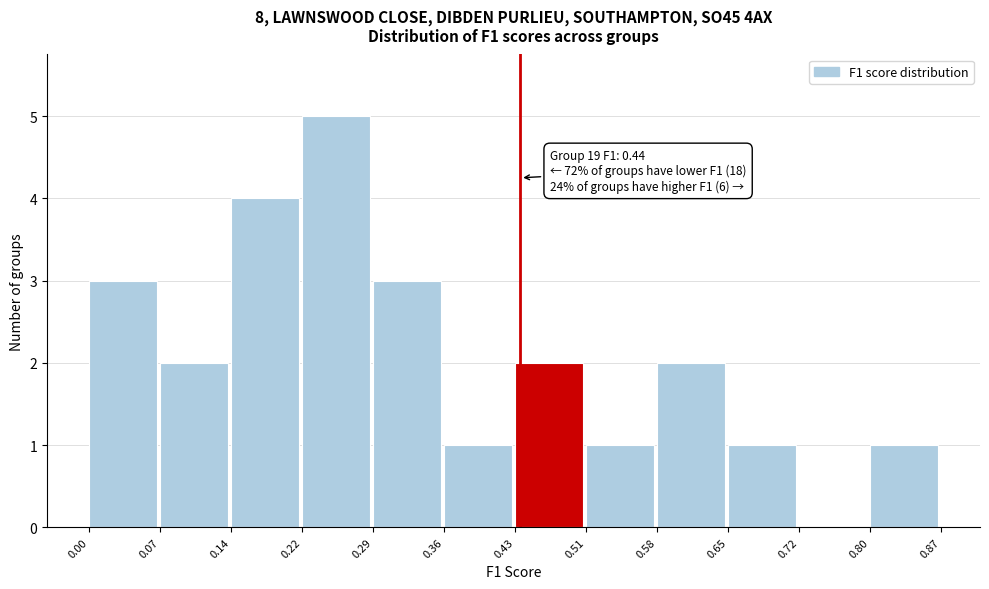

Which range on the x-axis has the tallest bar?

0.22 to 0.29